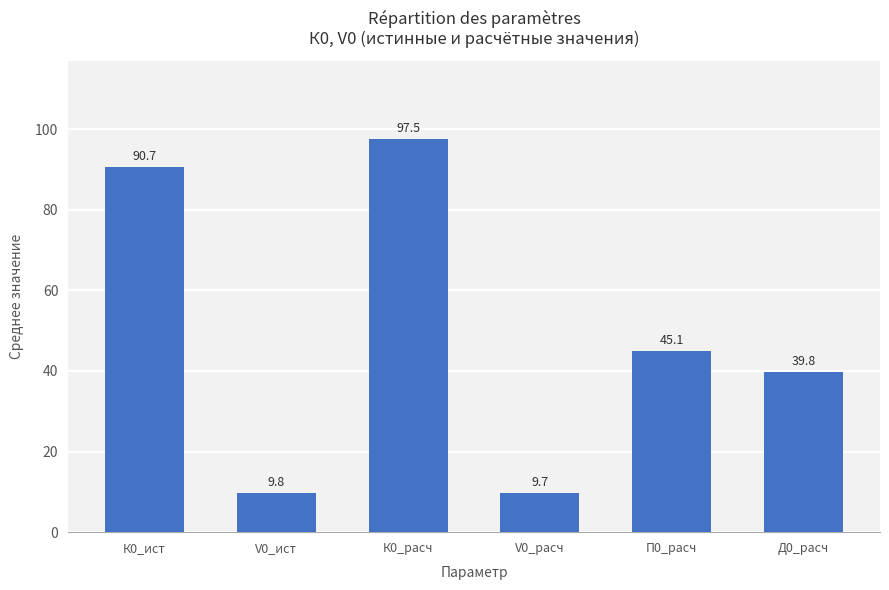

What is the label of the 4th bar from the left?

V0_расч